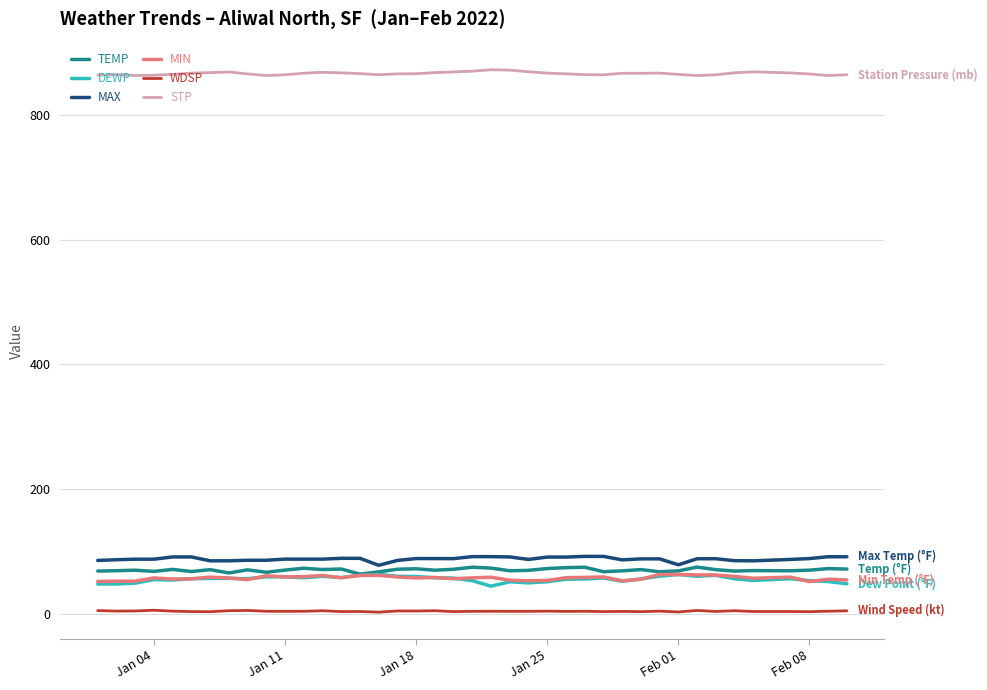

What is the lowest value of the TEMP series?

63.4